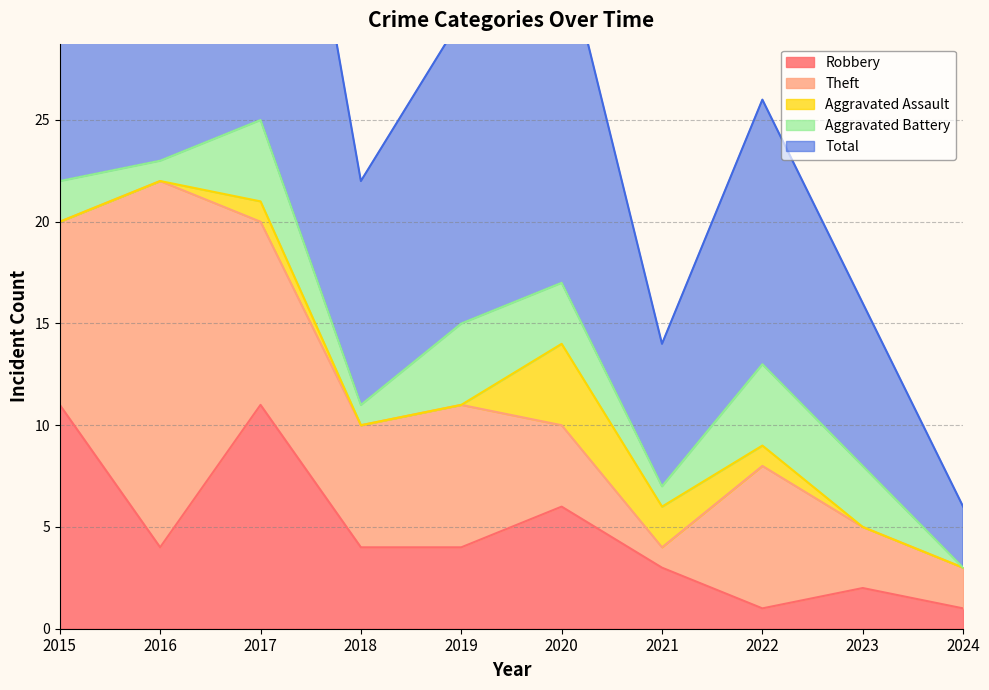

How many data points in Robbery are above 4?

3